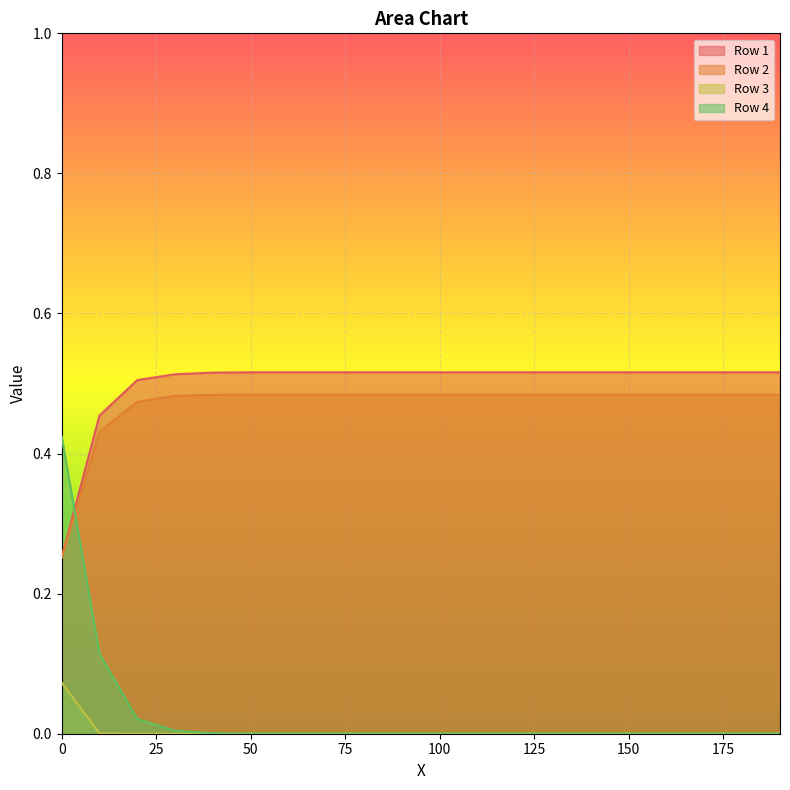

Reading left to right, extract all data points from this chart.

Row 1: 0=0.3	10=0.5	20=0.5	30=0.5	40=0.5	50=0.5	60=0.5	70=0.5	80=0.5	90=0.5	100=0.5	110=0.5	120=0.5	130=0.5	140=0.5	150=0.5	160=0.5	170=0.5	180=0.5	190=0.5
Row 2: 0=0.3	10=0.4	20=0.5	30=0.5	40=0.5	50=0.5	60=0.5	70=0.5	80=0.5	90=0.5	100=0.5	110=0.5	120=0.5	130=0.5	140=0.5	150=0.5	160=0.5	170=0.5	180=0.5	190=0.5
Row 3: 0=0.1	10=0.0	20=0.0	30=0.0	40=0.0	50=0.0	60=0.0	70=0.0	80=0.0	90=0.0	100=0.0	110=0.0	120=0.0	130=0.0	140=0.0	150=0.0	160=0.0	170=0.0	180=0.0	190=0.0
Row 4: 0=0.4	10=0.1	20=0.0	30=0.0	40=0.0	50=0.0	60=0.0	70=0.0	80=0.0	90=0.0	100=0.0	110=0.0	120=0.0	130=0.0	140=0.0	150=0.0	160=0.0	170=0.0	180=0.0	190=0.0